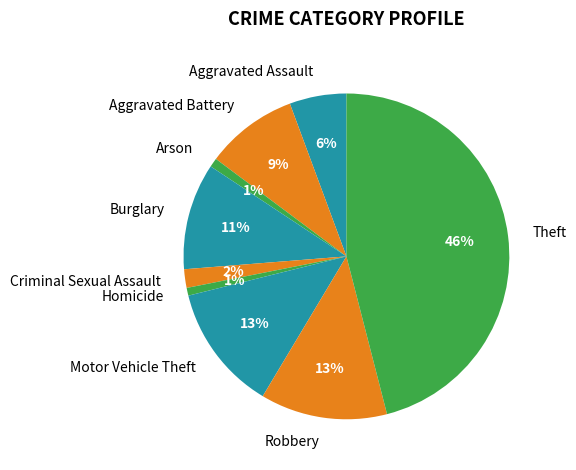

Which slice is the largest?

Theft